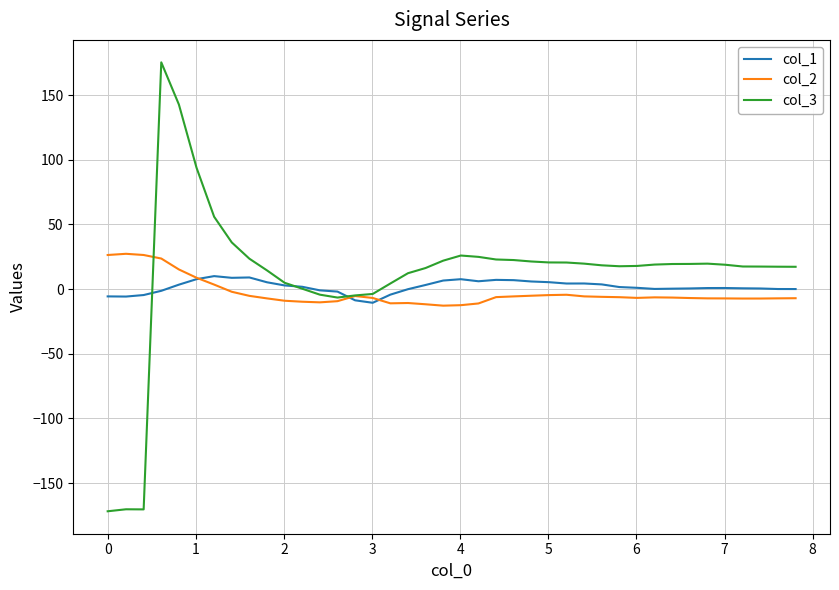

Which series has the largest total across all categories?

col_3